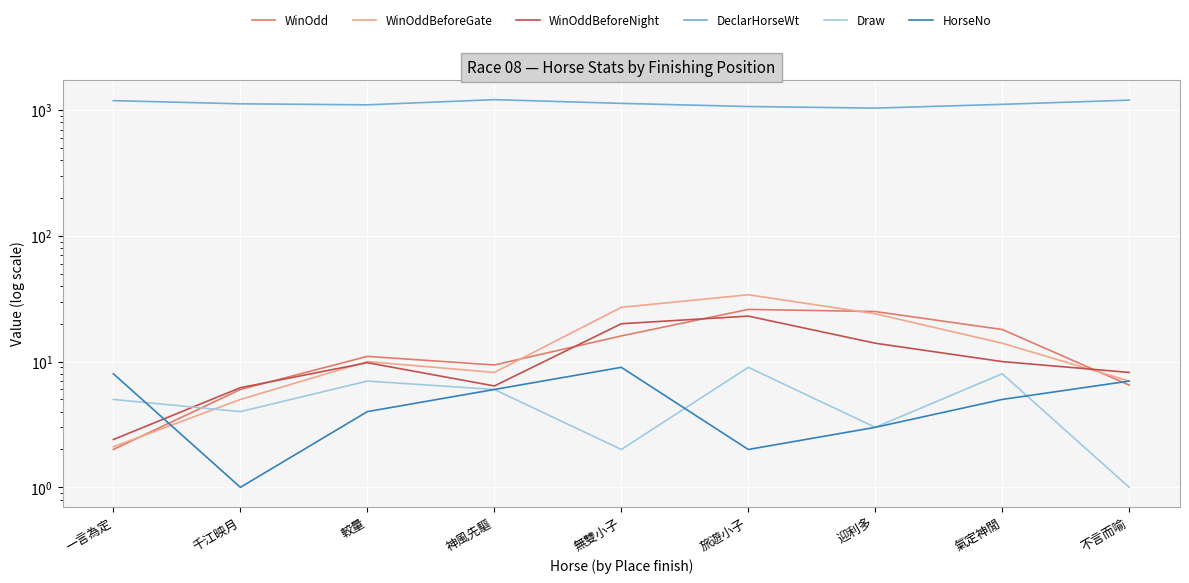

How many values in the Draw series are below 5?

4